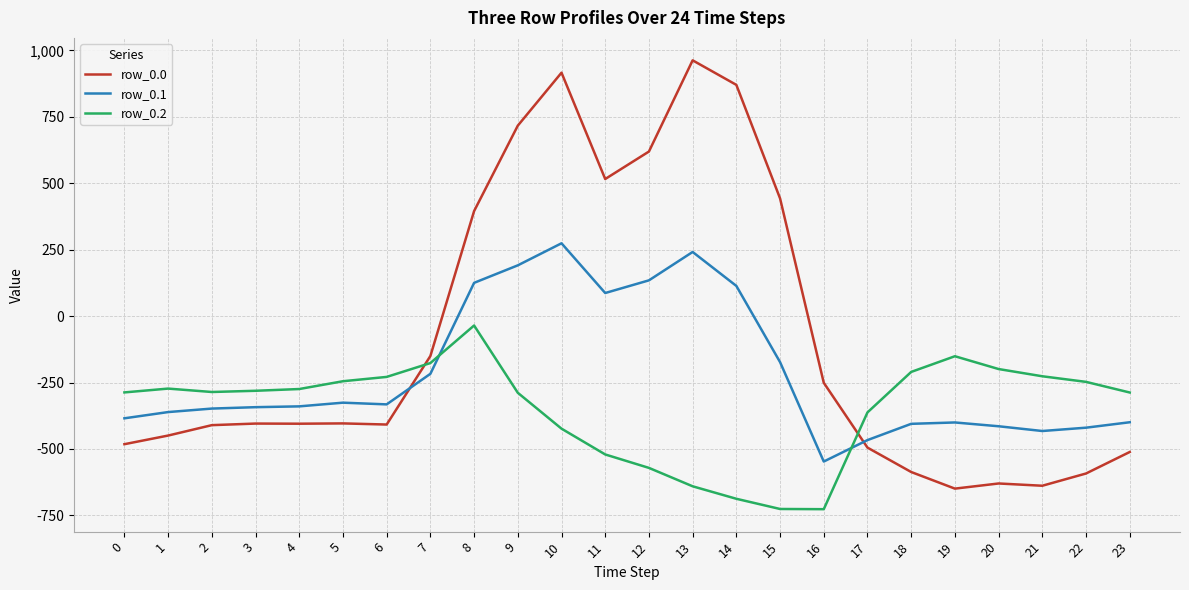

What is the greatest value displayed?

962.7